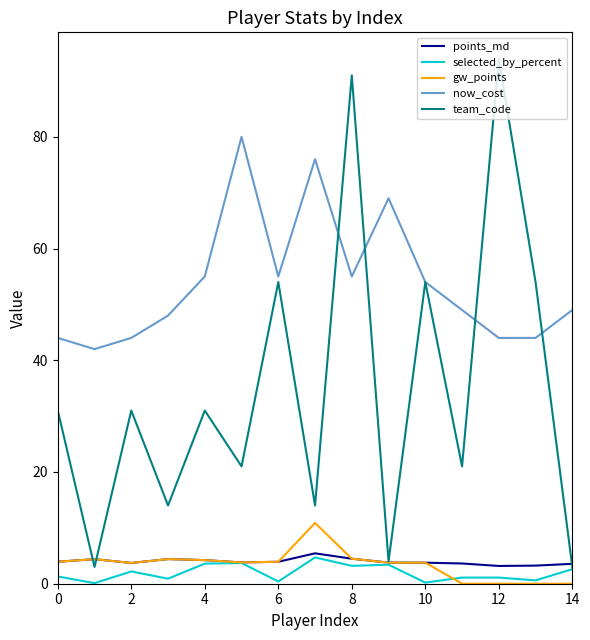

What is the minimum value for points_md?

3.2